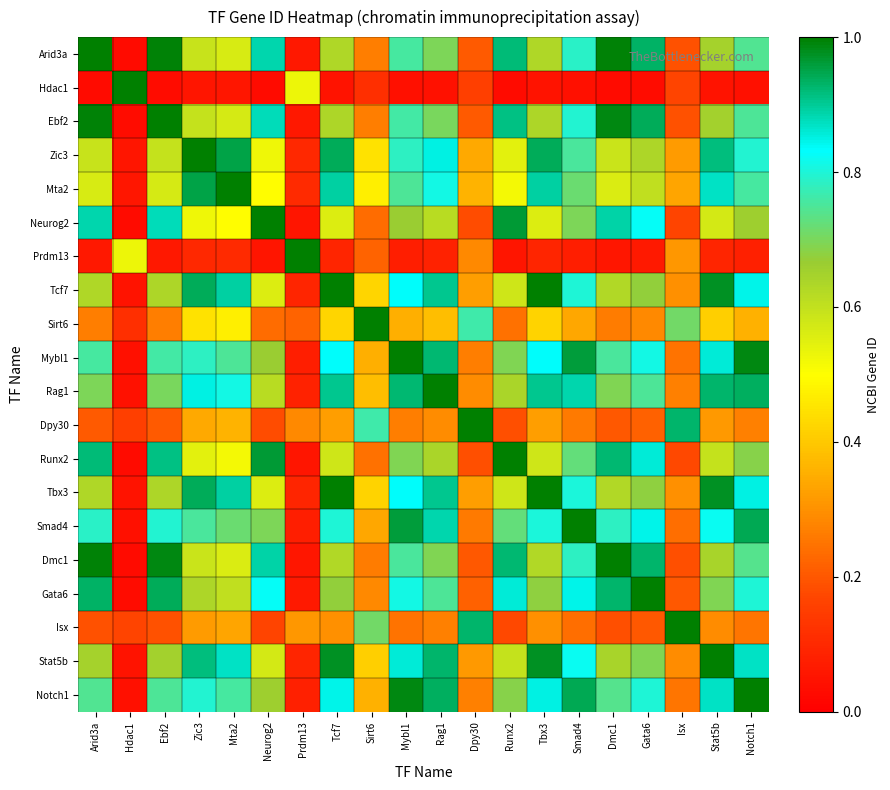

List the series in order of their peak value, highest first.

Arid3a, Hdac1, Ebf2, Zic3, Mta2, Neurog2, Prdm13, Tcf7, Sirt6, Mybl1, Rag1, Dpy30, Runx2, Tbx3, Smad4, Dmc1, Gata6, Isx, Stat5b, Notch1